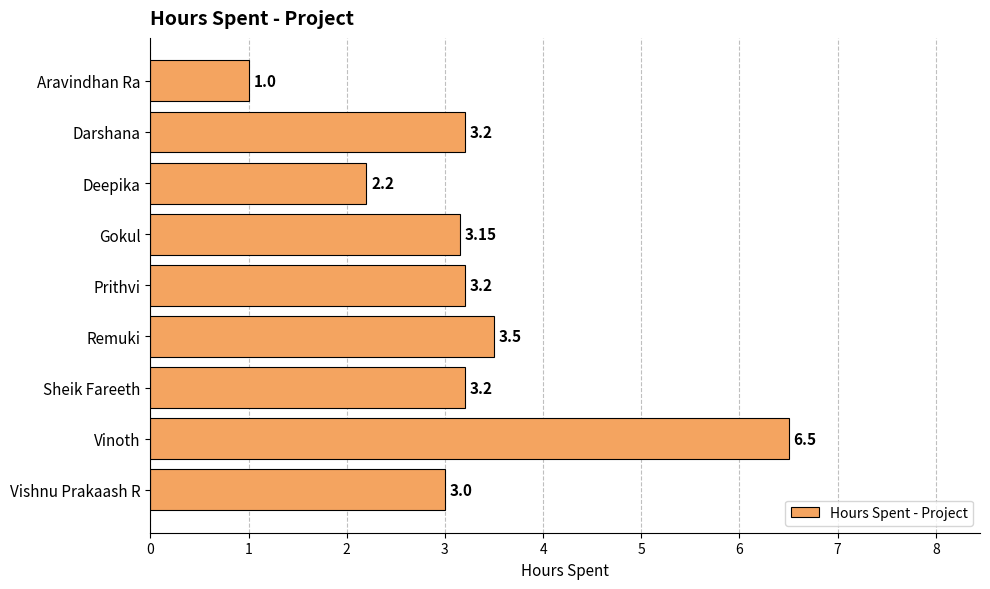

What is the average value?

3.2